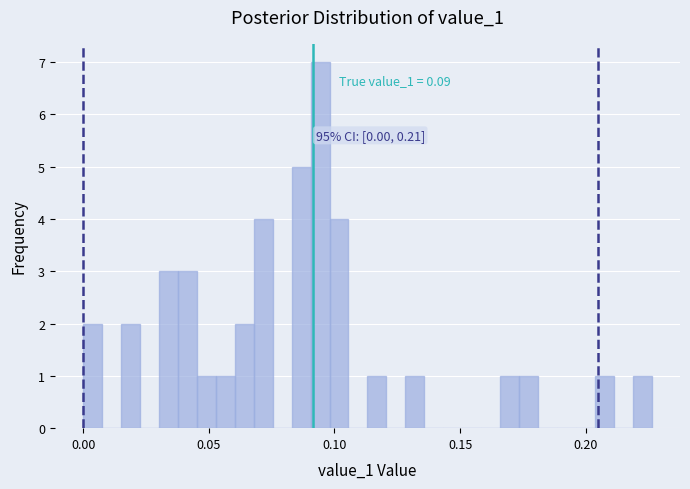

Read against the x-axis, roughly where is the centre of the tallest bar?

0.095